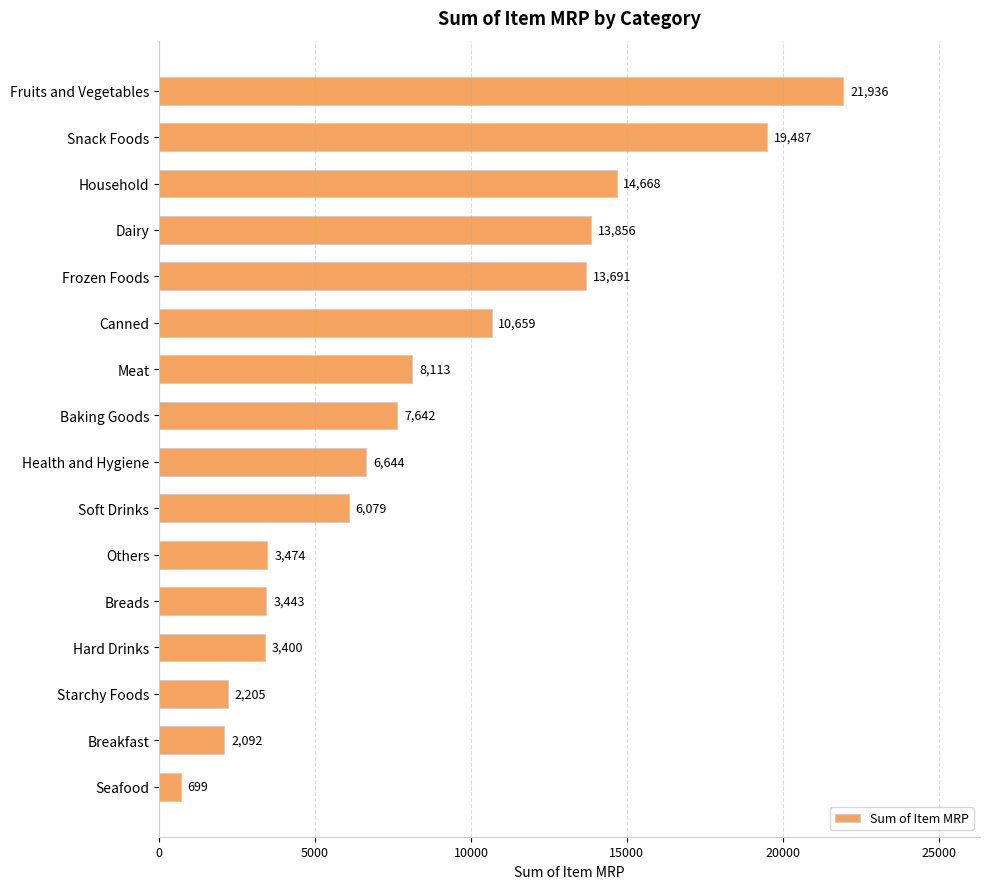

What is the label of the 2nd bar from the top?

Snack Foods